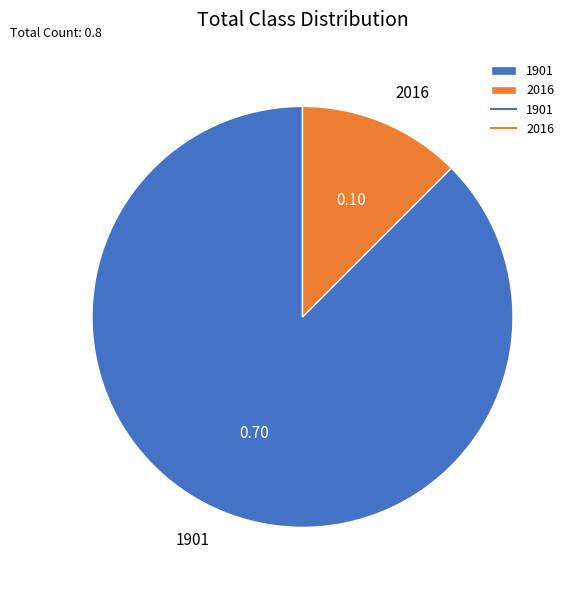

Do 2016 and 1901 together represent more than half of the pie?

Yes